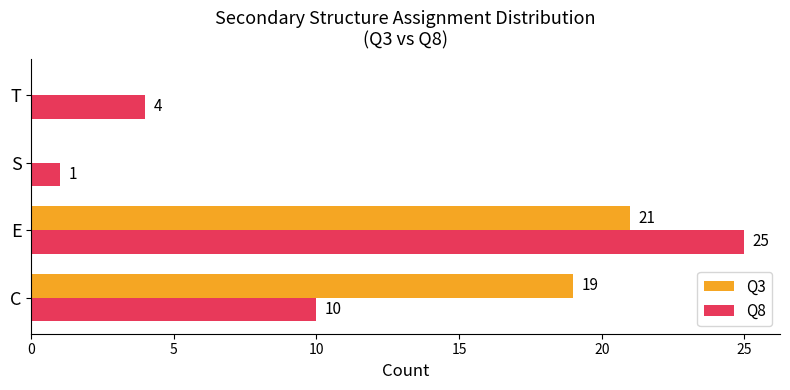

At which category is the sum across all series the highest?

E